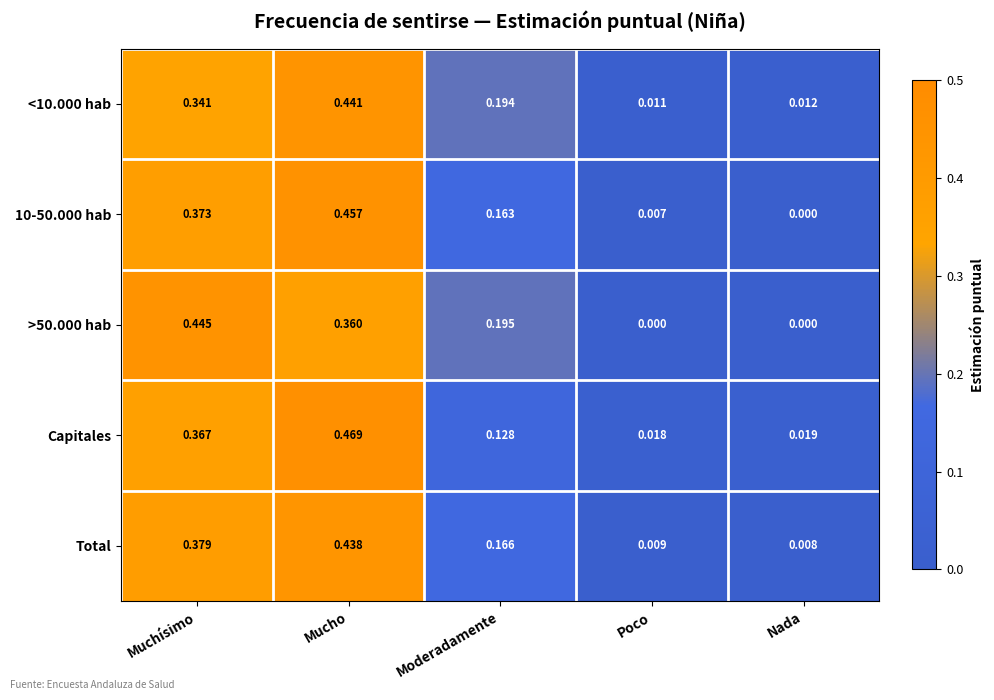

Which category has the highest value across all series?

Mucho